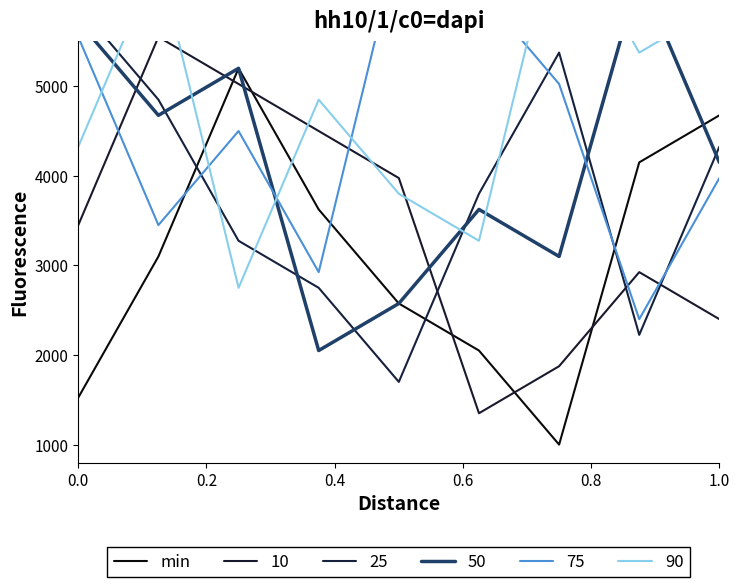

What is the lowest value of the min series?

1000